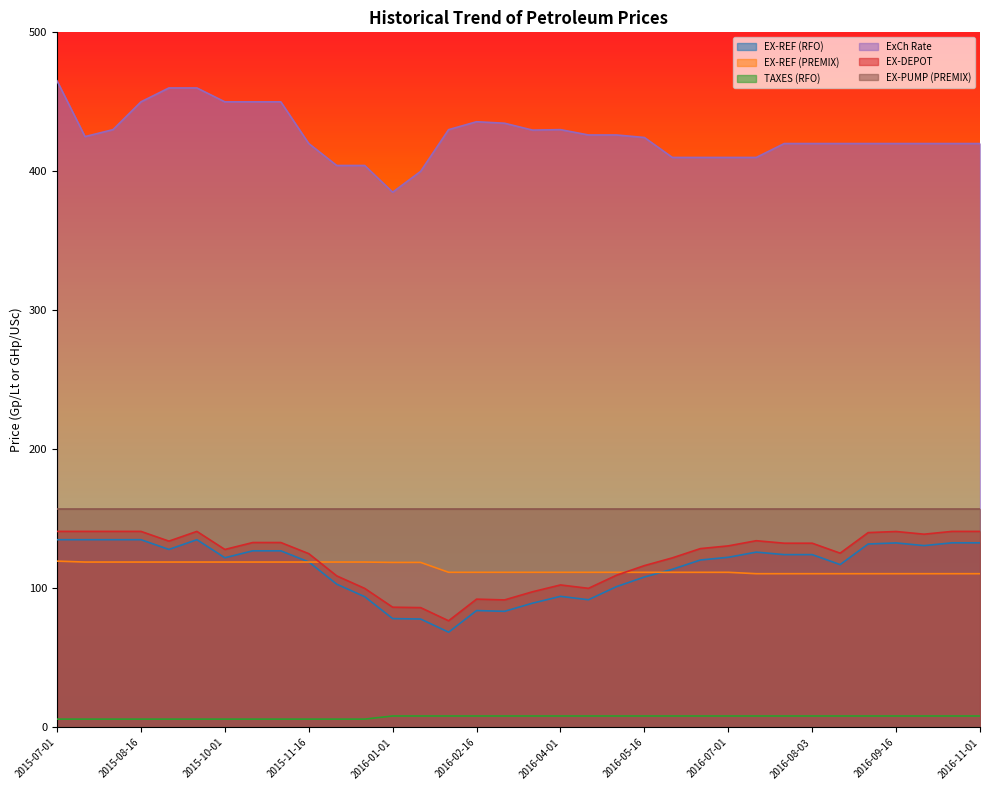

The EX-DEPOT series shows 116.4 at 2016-05-16. True or false?

True